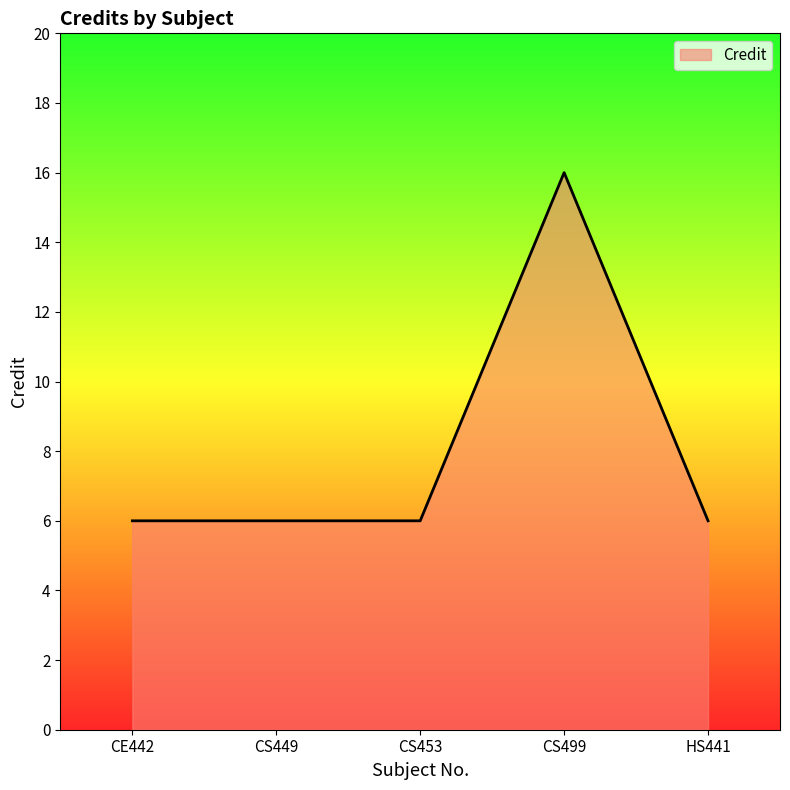

Which category has the highest value across all series?

CS499